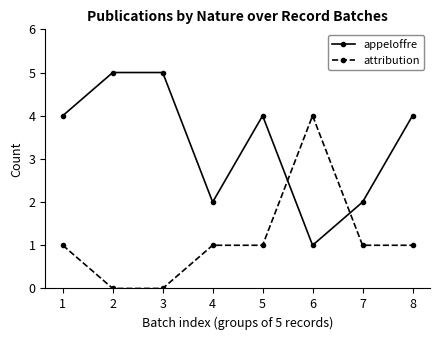

Reading right to left, what are all the values shown in this chart?

appeloffre: 4	2	1	4	2	5	5	4
attribution: 1	1	4	1	1	0	0	1